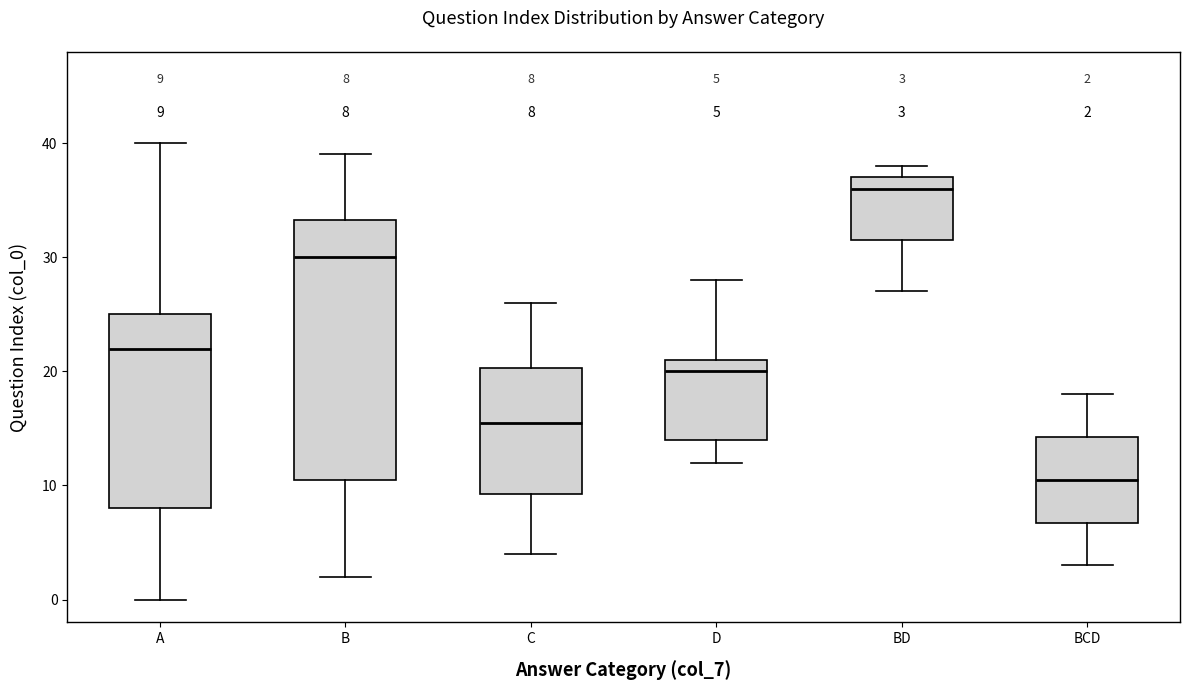

Which box has the lowest median line?

BCD